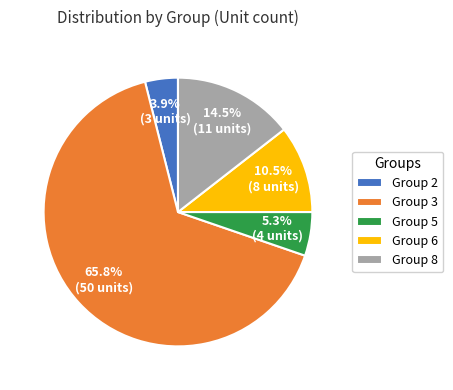

What percentage is the Group 3 slice, to the nearest percent?

66%